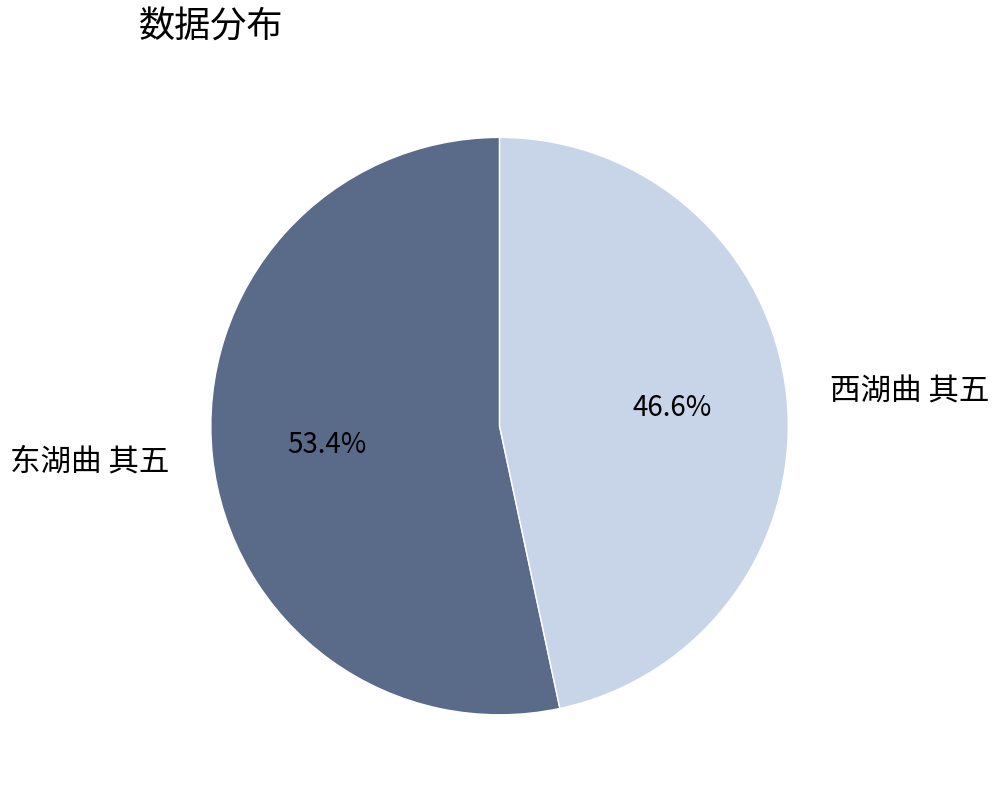

What portion of the pie excludes 西湖曲 其五?

53.4%